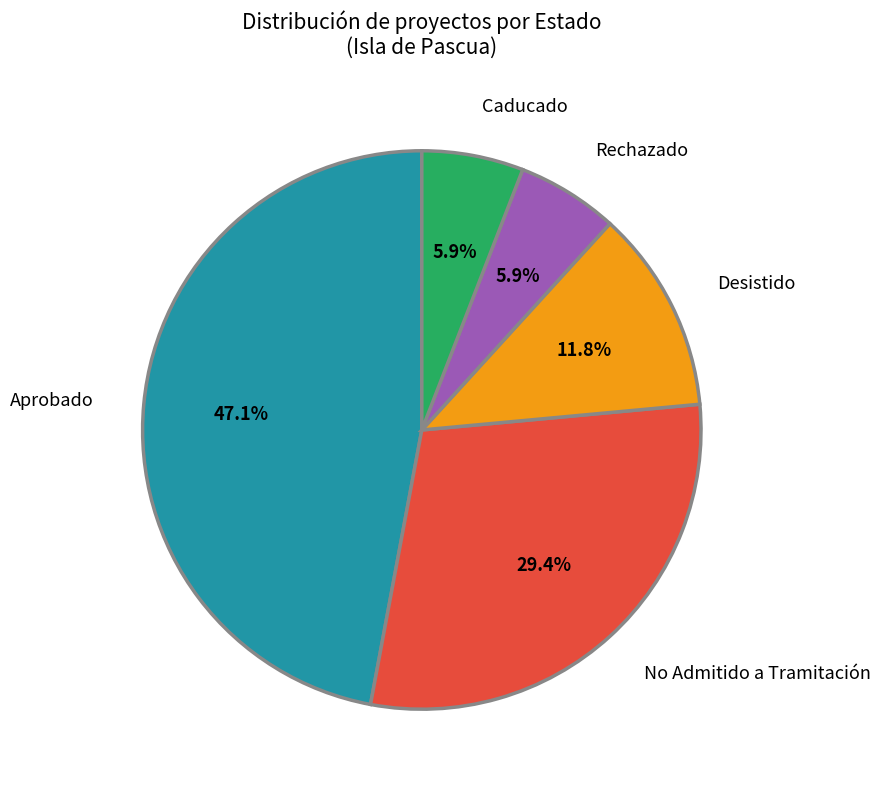

To the nearest percent, what is the difference between the largest and smallest slice percentages?

41%